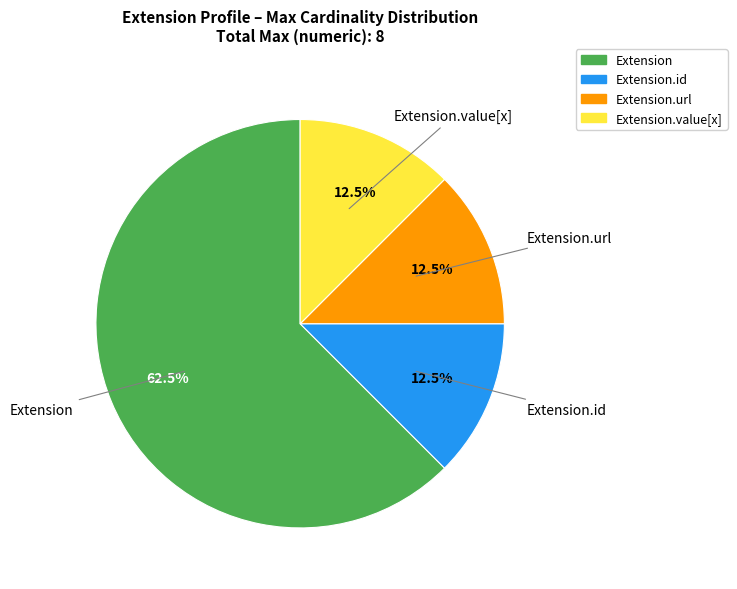

Which category has the biggest portion of the pie?

Extension